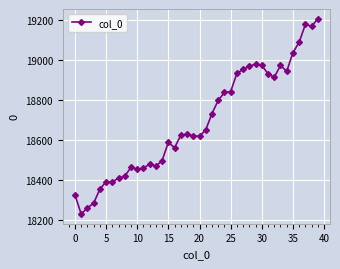

What is the value of the 28th point from the left?

18954